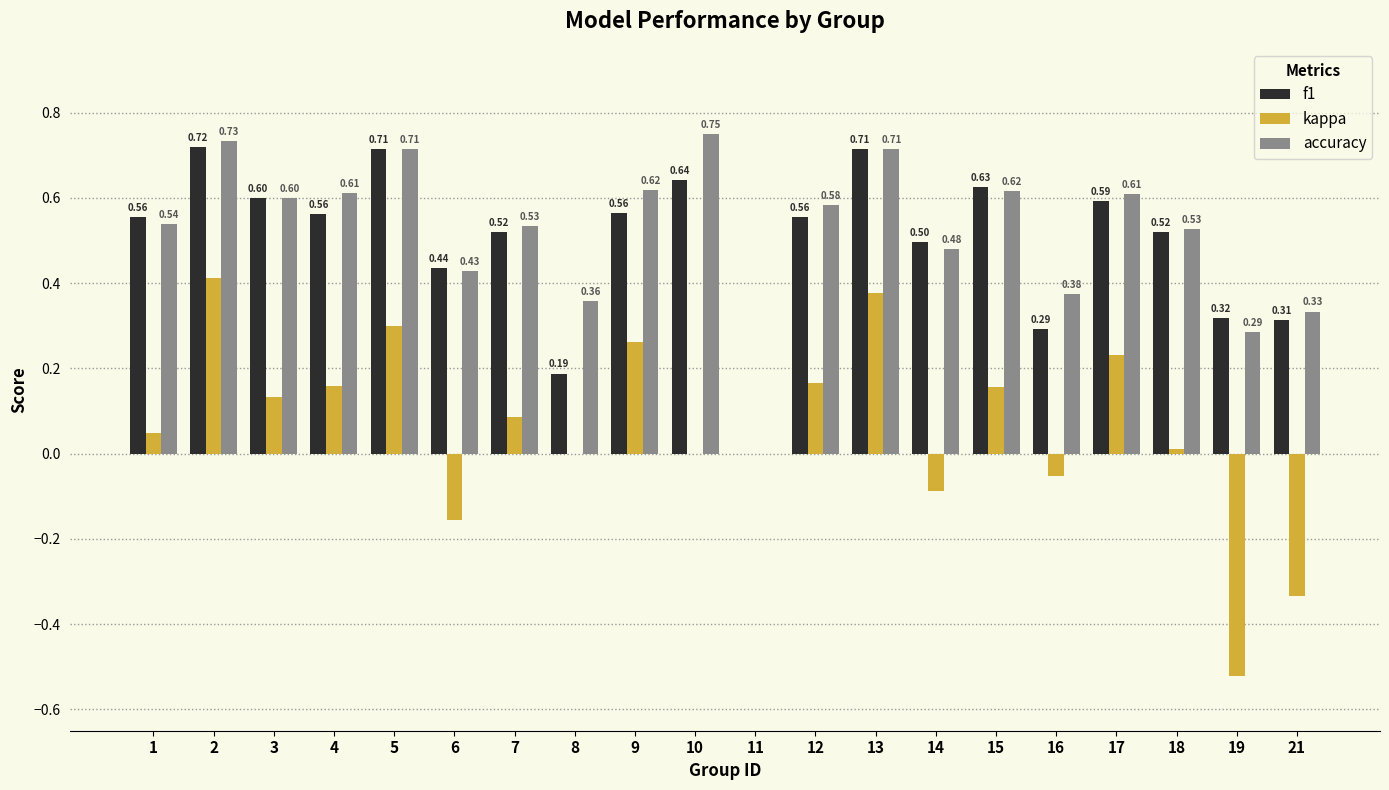

Where does the kappa series first go above 0?

1